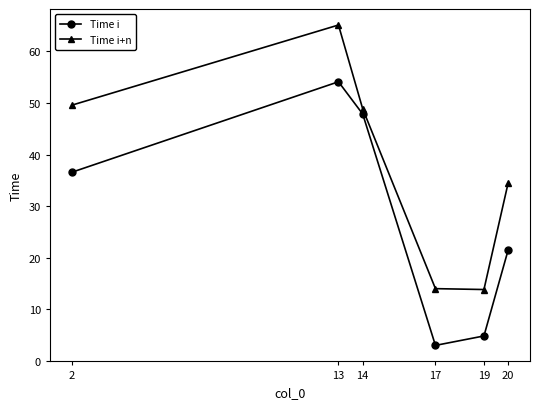

What is the smallest value displayed?

3.0